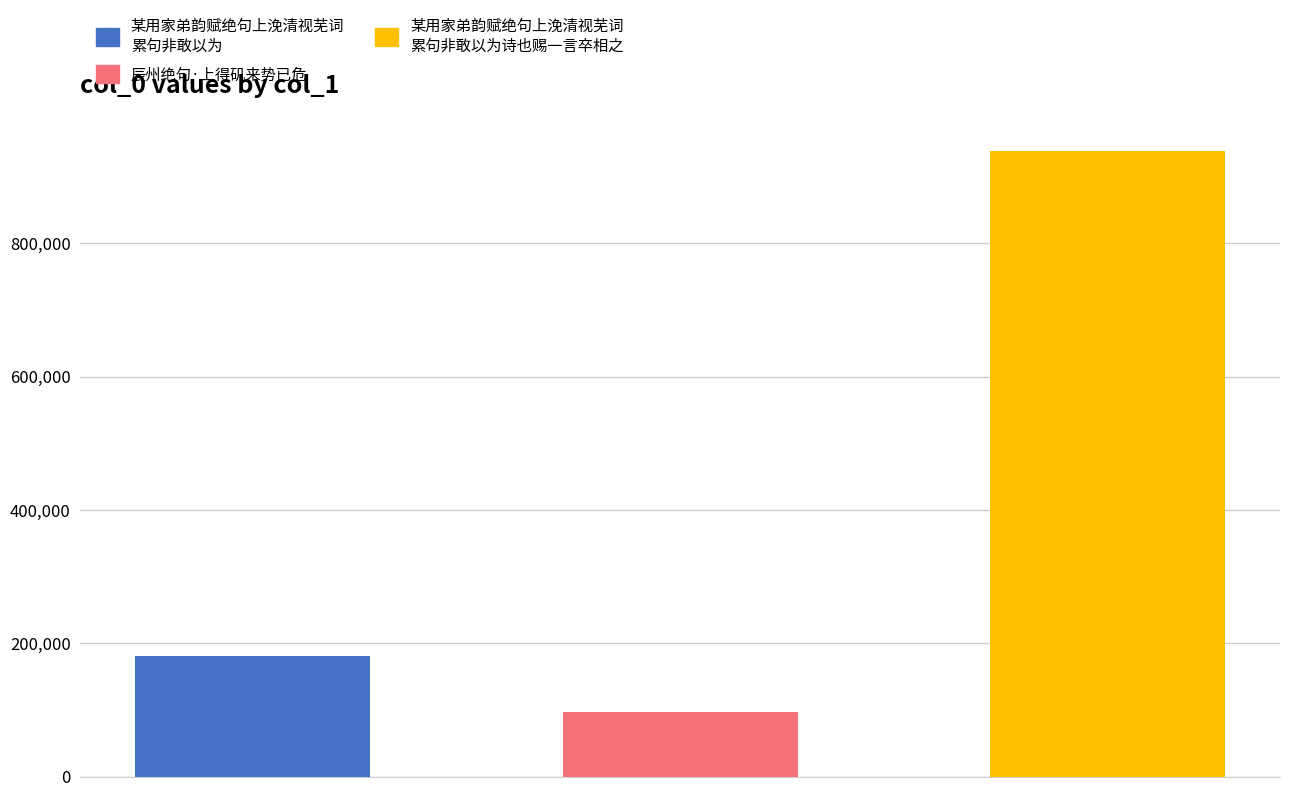

What is the label of the 1st bar from the right?

某用家弟韵赋绝句上浼清视芜词累句非敢以为诗也赐一言卒相之